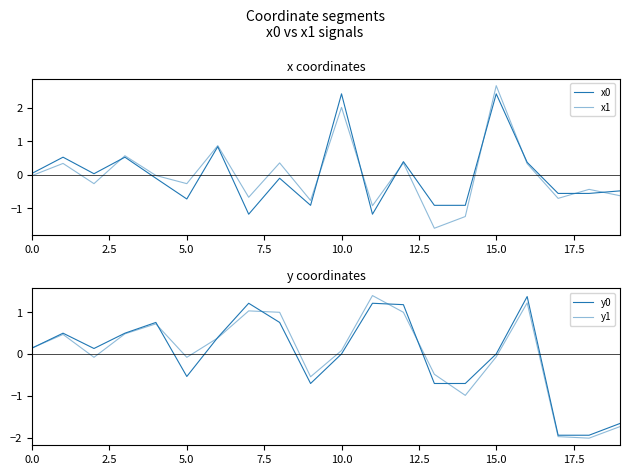

How many series are shown in this chart?

4